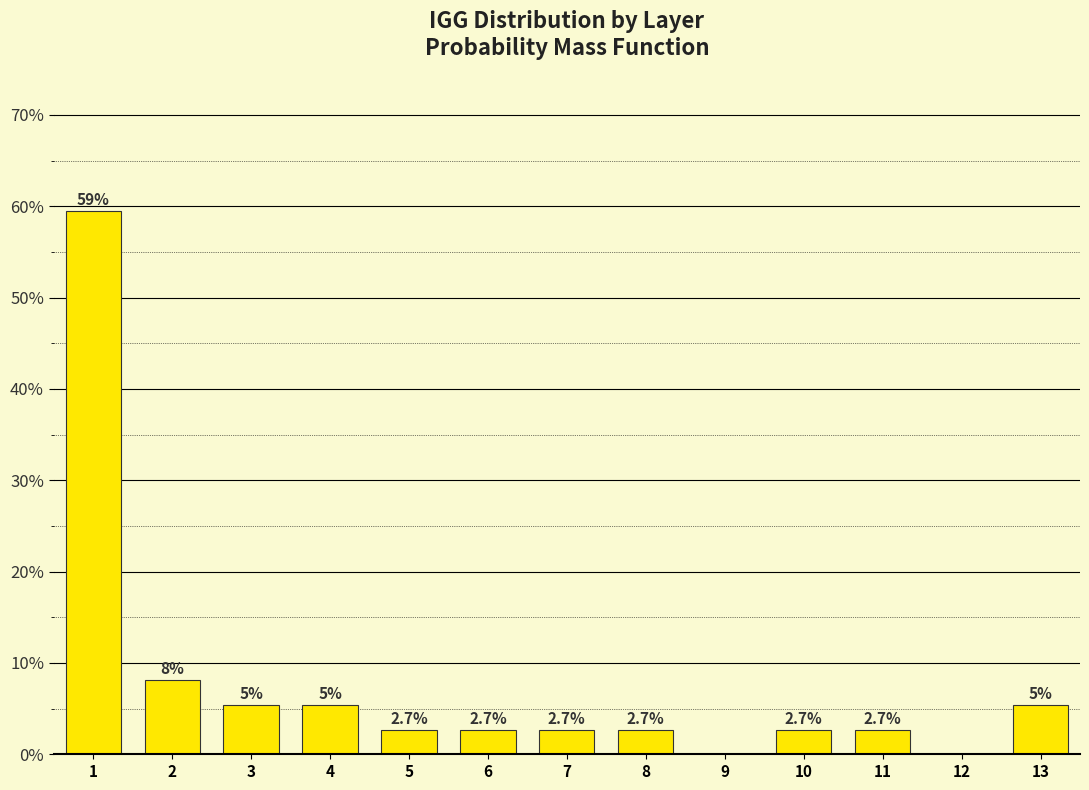

Is it true that the value at 12 is 0.0?

True